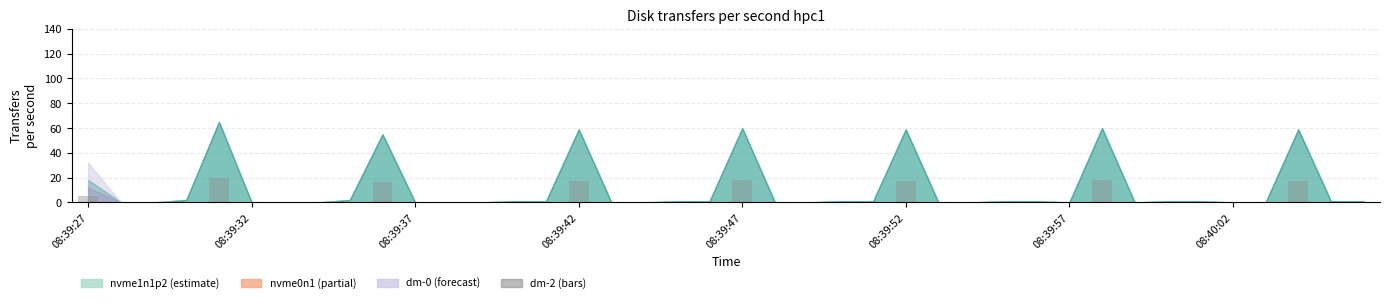

What is the sum of all values?

130.4